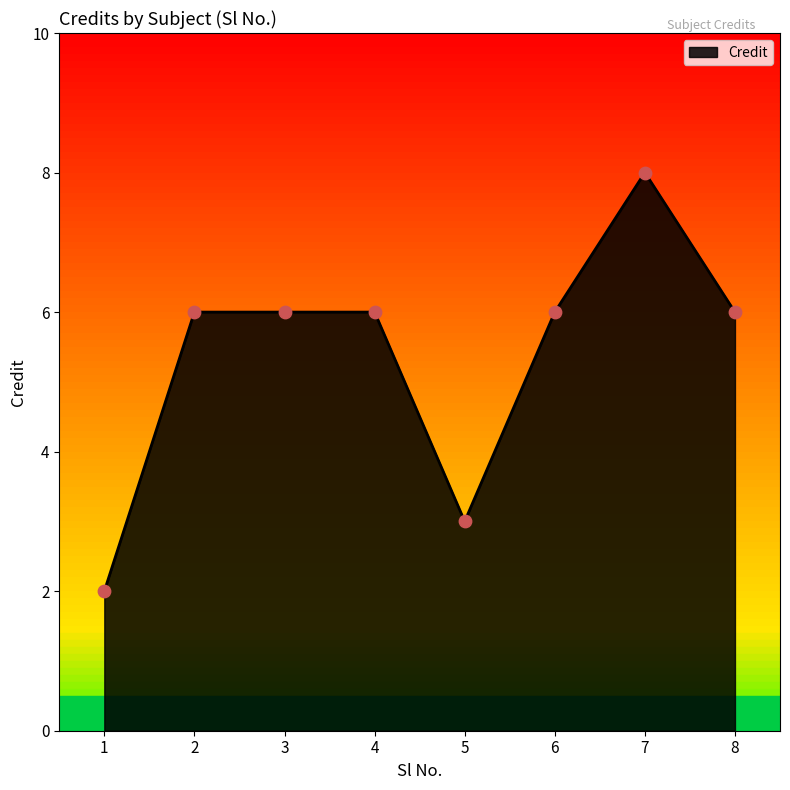

Approximately how many times larger is the value at 1 compared to 7?

0.2